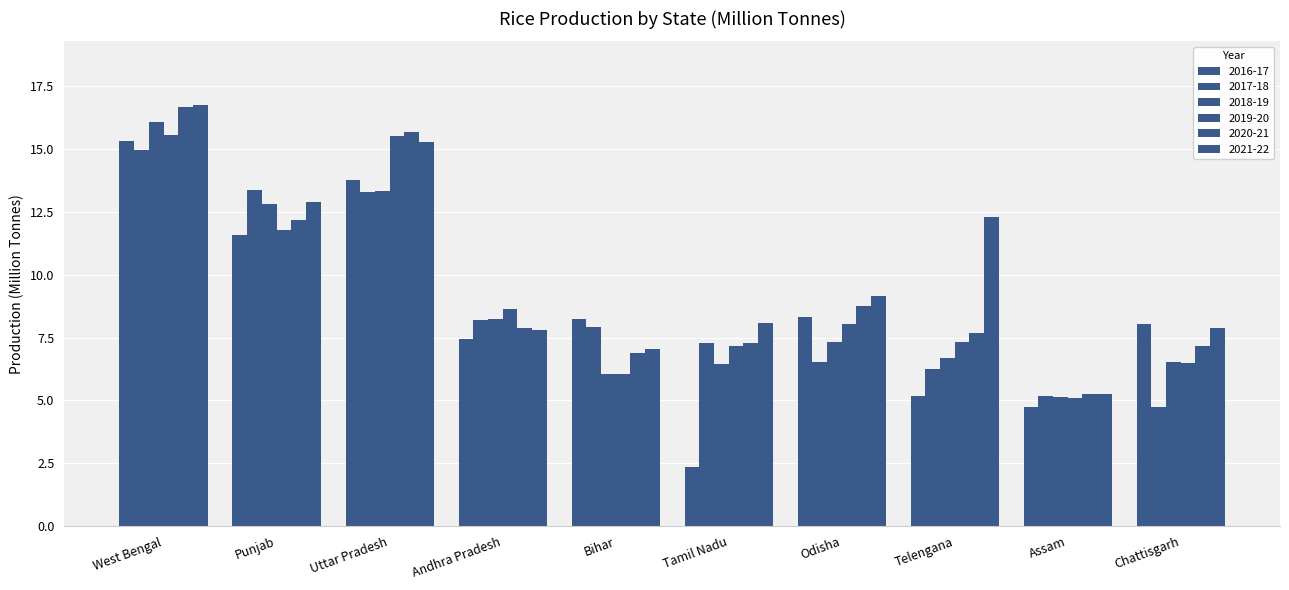

Where is 2019-20 nearest to the value 10?

Andhra Pradesh